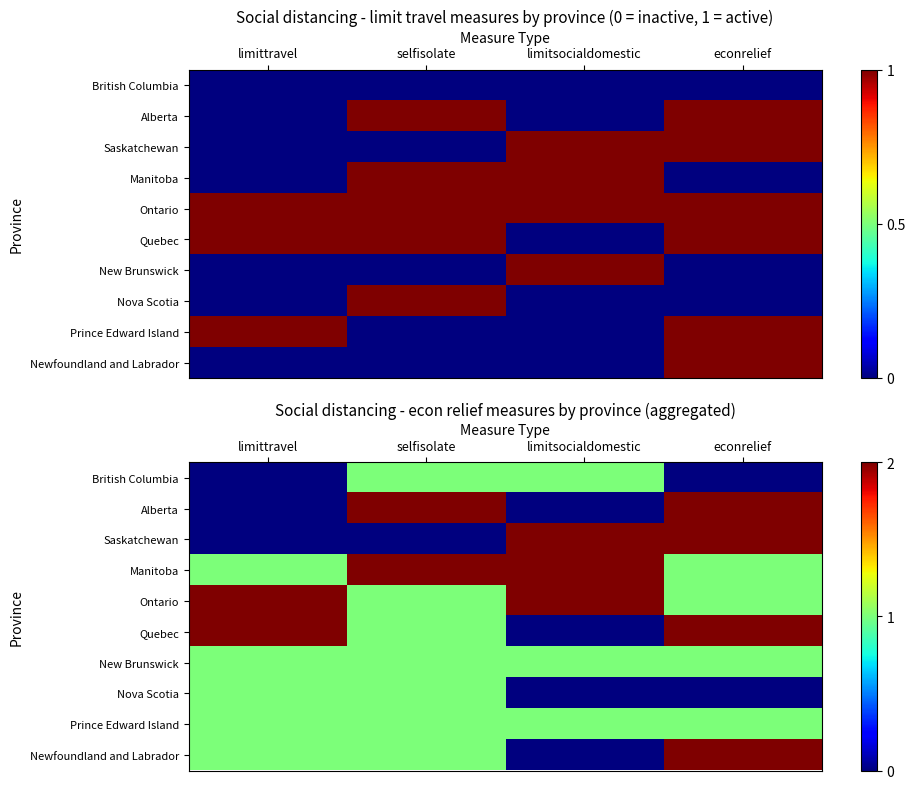

The Manitoba series shows 1 at limitsocialdomestic. True or false?

False